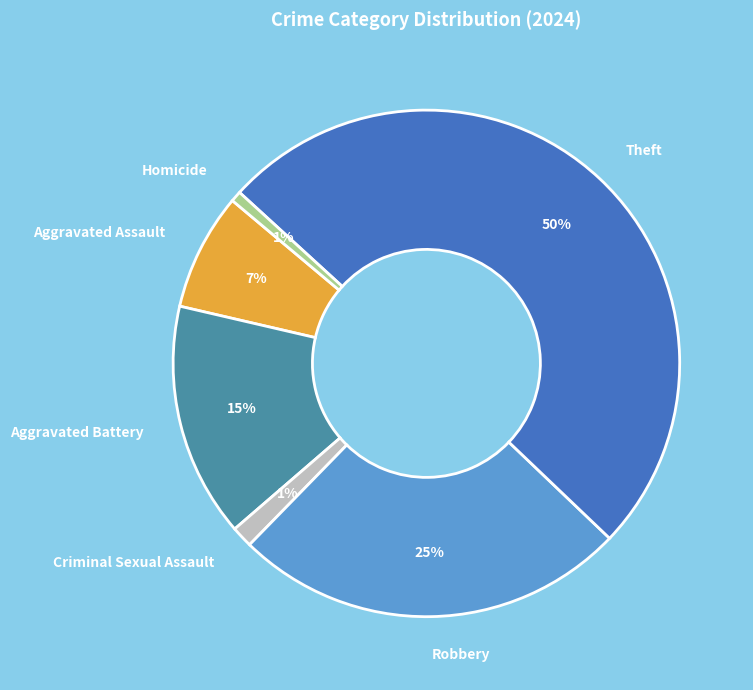

To the nearest percent, what is the average slice percentage?

17%